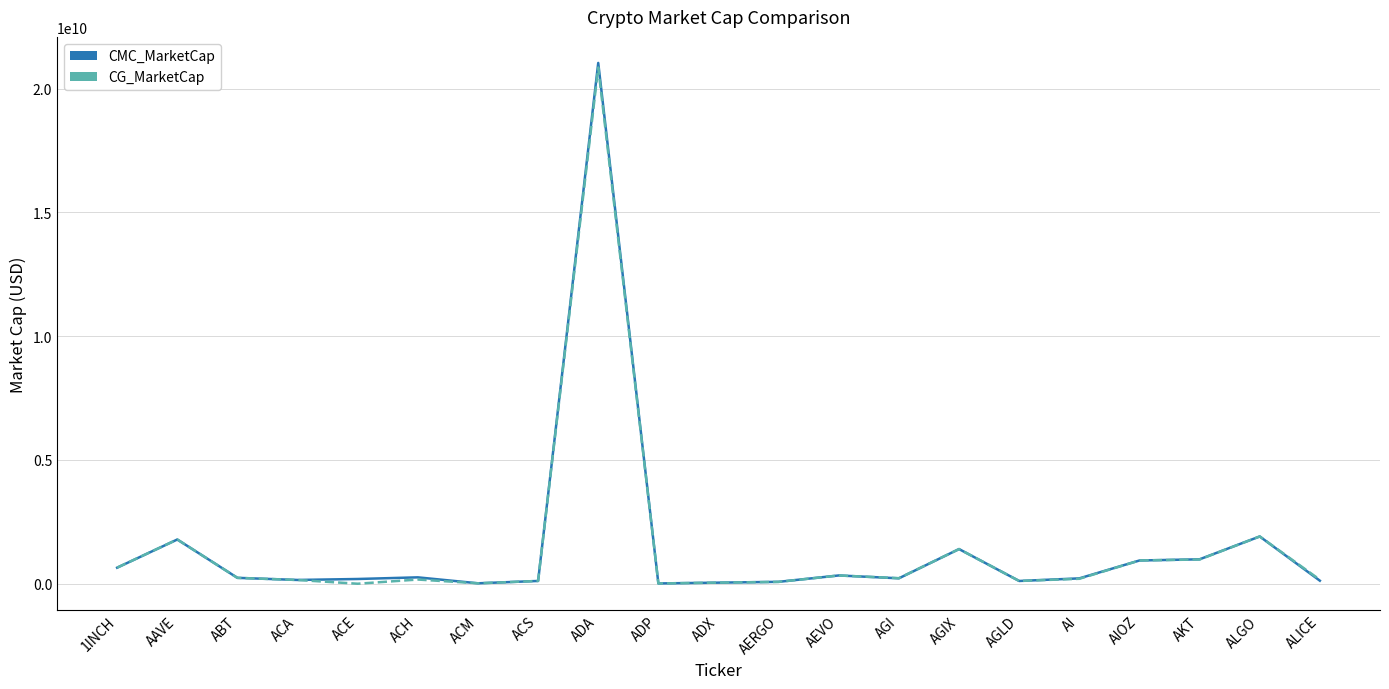

What is the highest value of the CG_MarketCap series?

20857816210.0